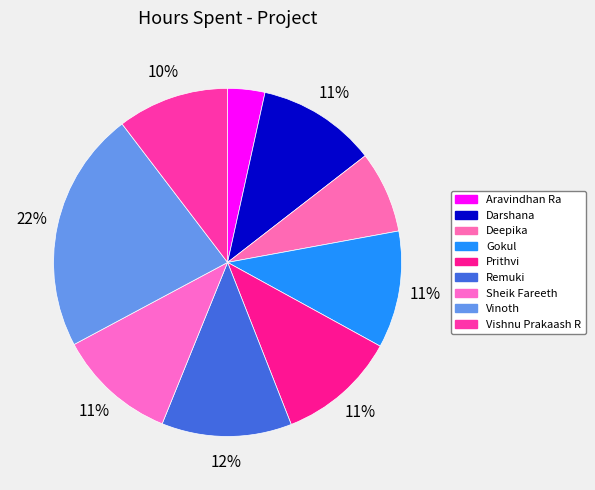

To the nearest percent, what is the difference between the Aravindhan Ra and Sheik Fareeth slice percentages?

8%